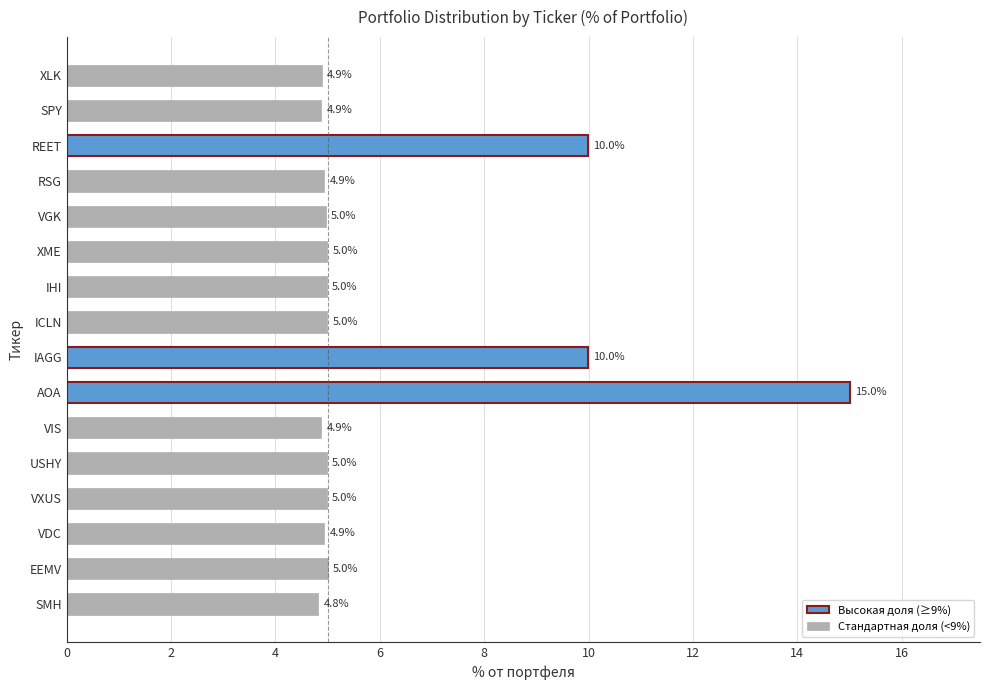

What is the value of the 5th bar from the top?

5.0